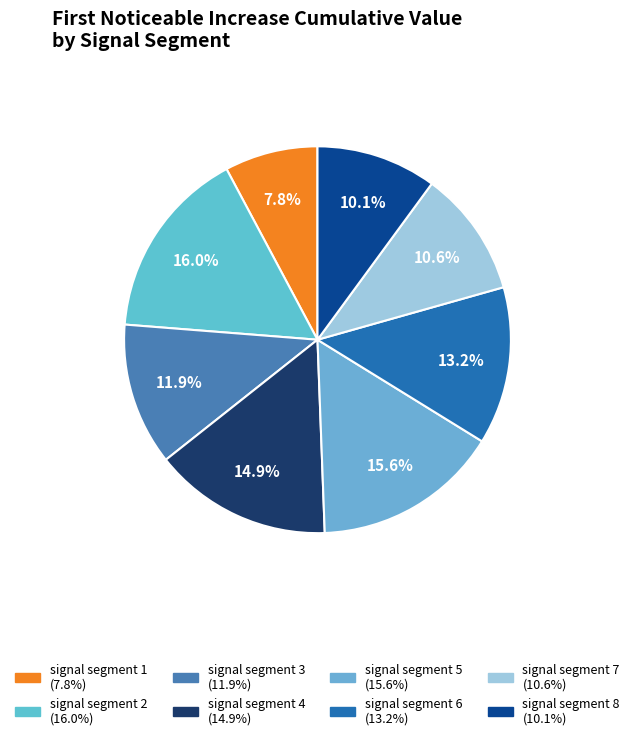

The signal segment 3 slice represents 12% of the pie. True or false?

True